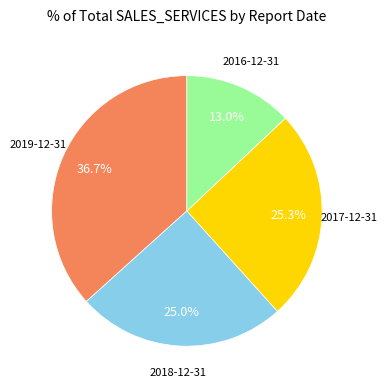

To the nearest percent, what is the difference between the largest and smallest slice percentages?

24%